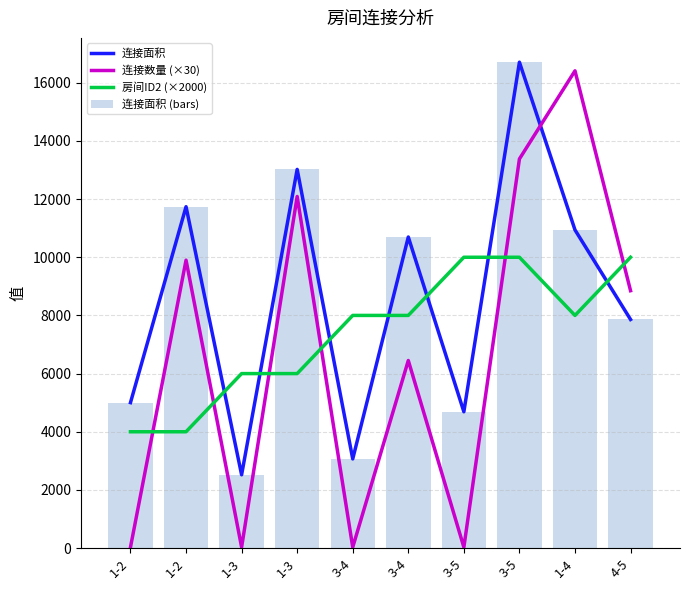

What is the difference between the maximum and minimum values in the 连接面积 (bars) series?

14187